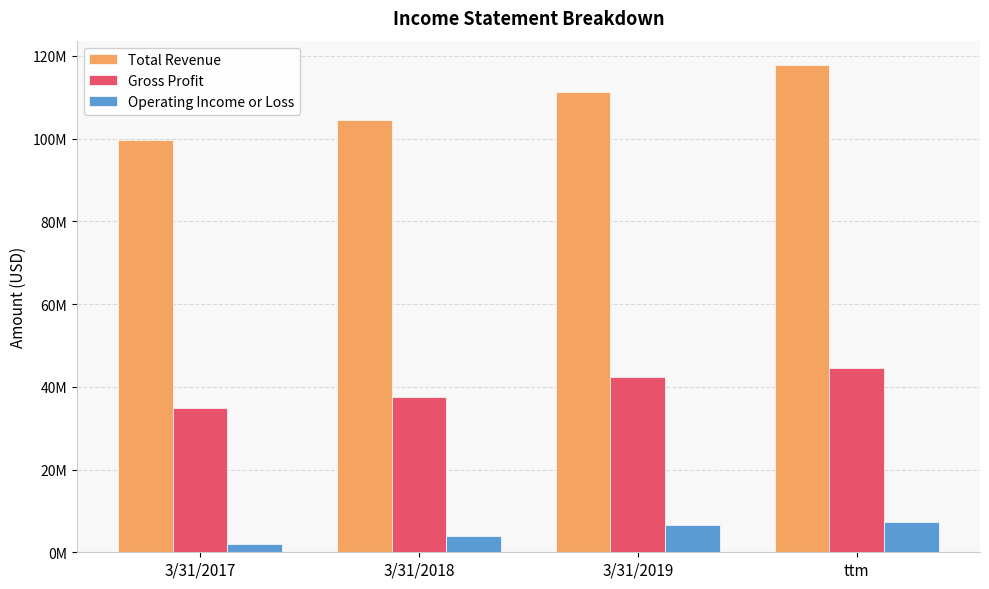

Are the bars horizontal?

No